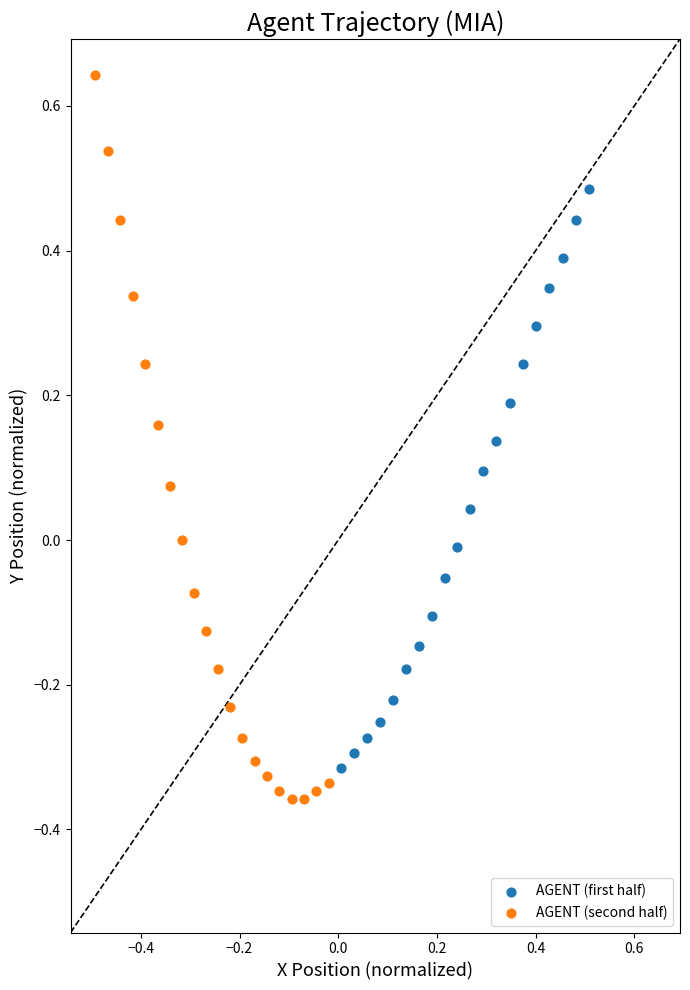

Which series has the largest Y range (max minus min)?

AGENT (second half)